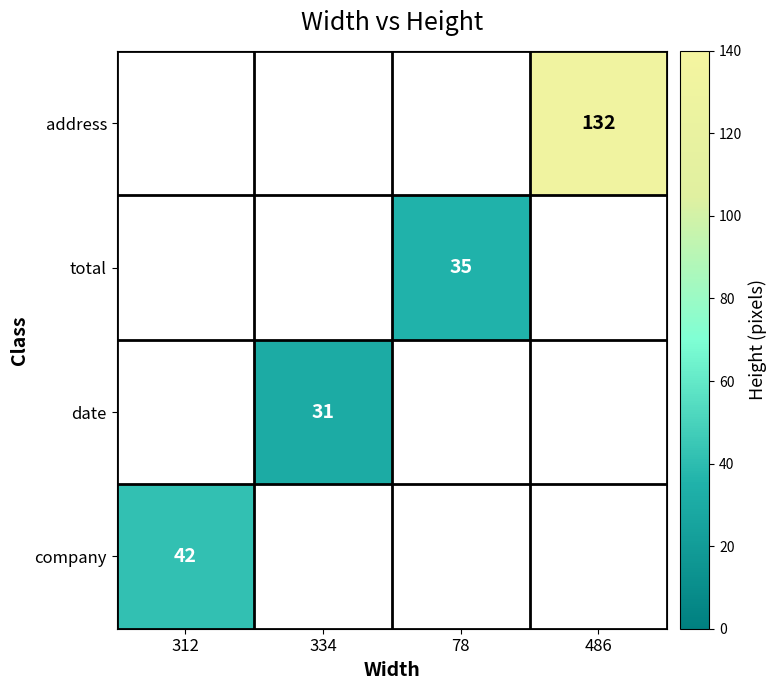

The value of date at 334 is 19.4. True or false?

False